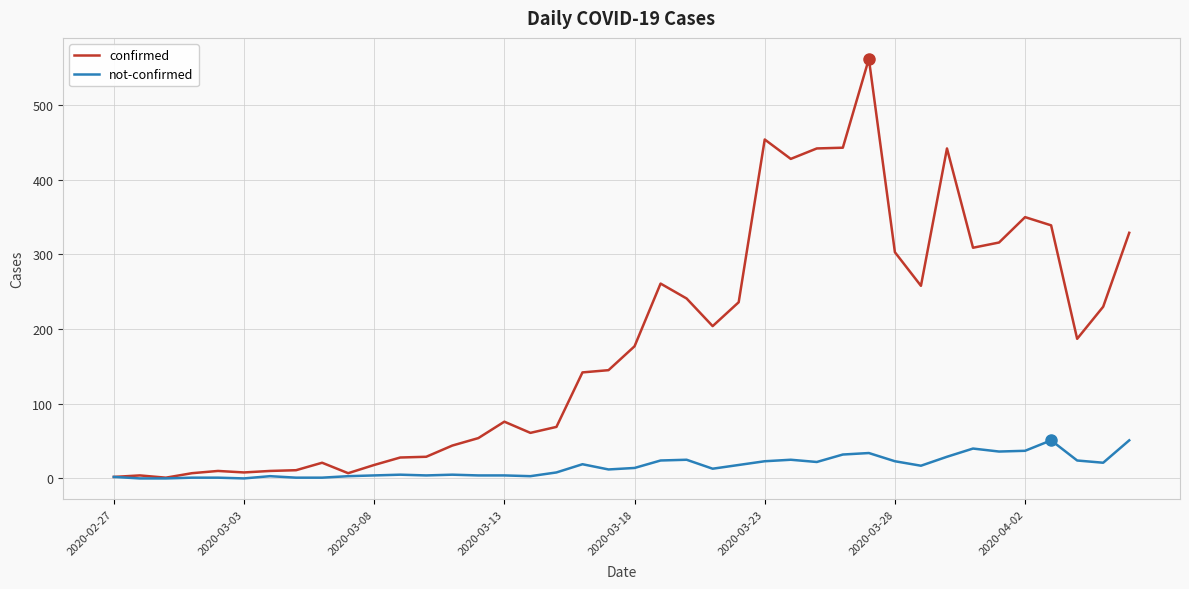

What is the greatest value displayed?

562